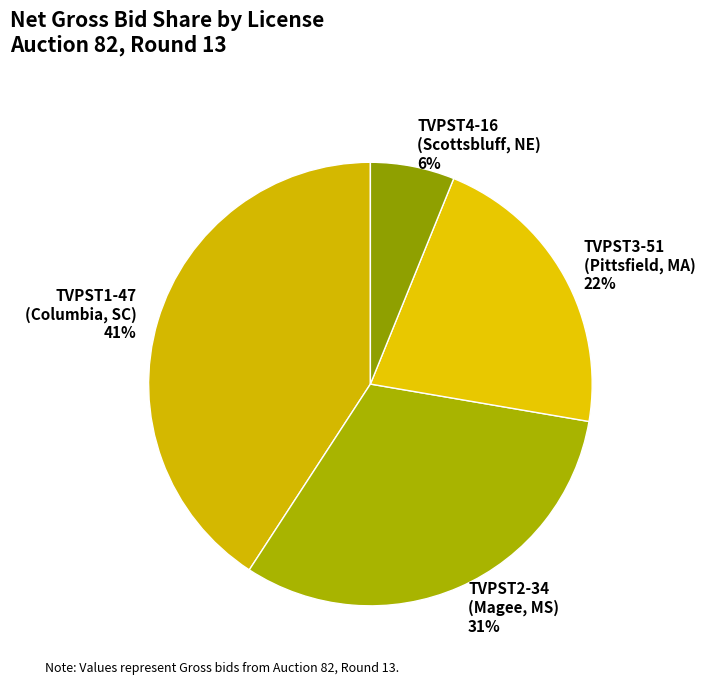

Which category has the biggest portion of the pie?

TVPST1-47 (Columbia, SC)